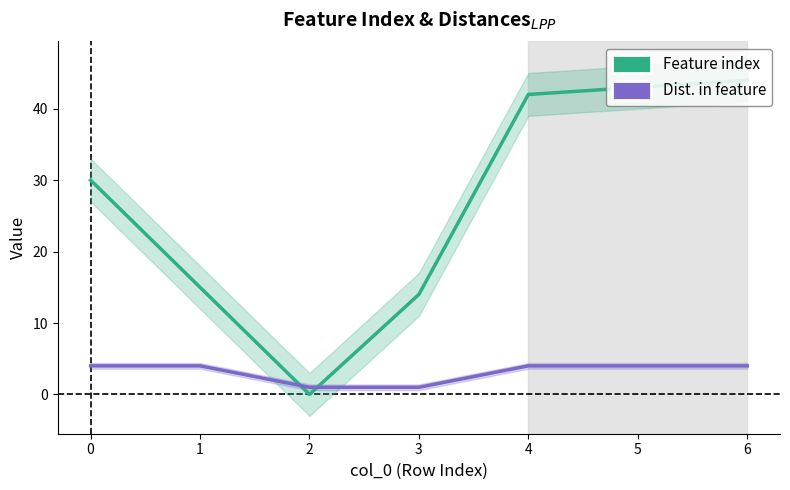

What is the sum of the Number of distances in feature values at 2 and 0?

5